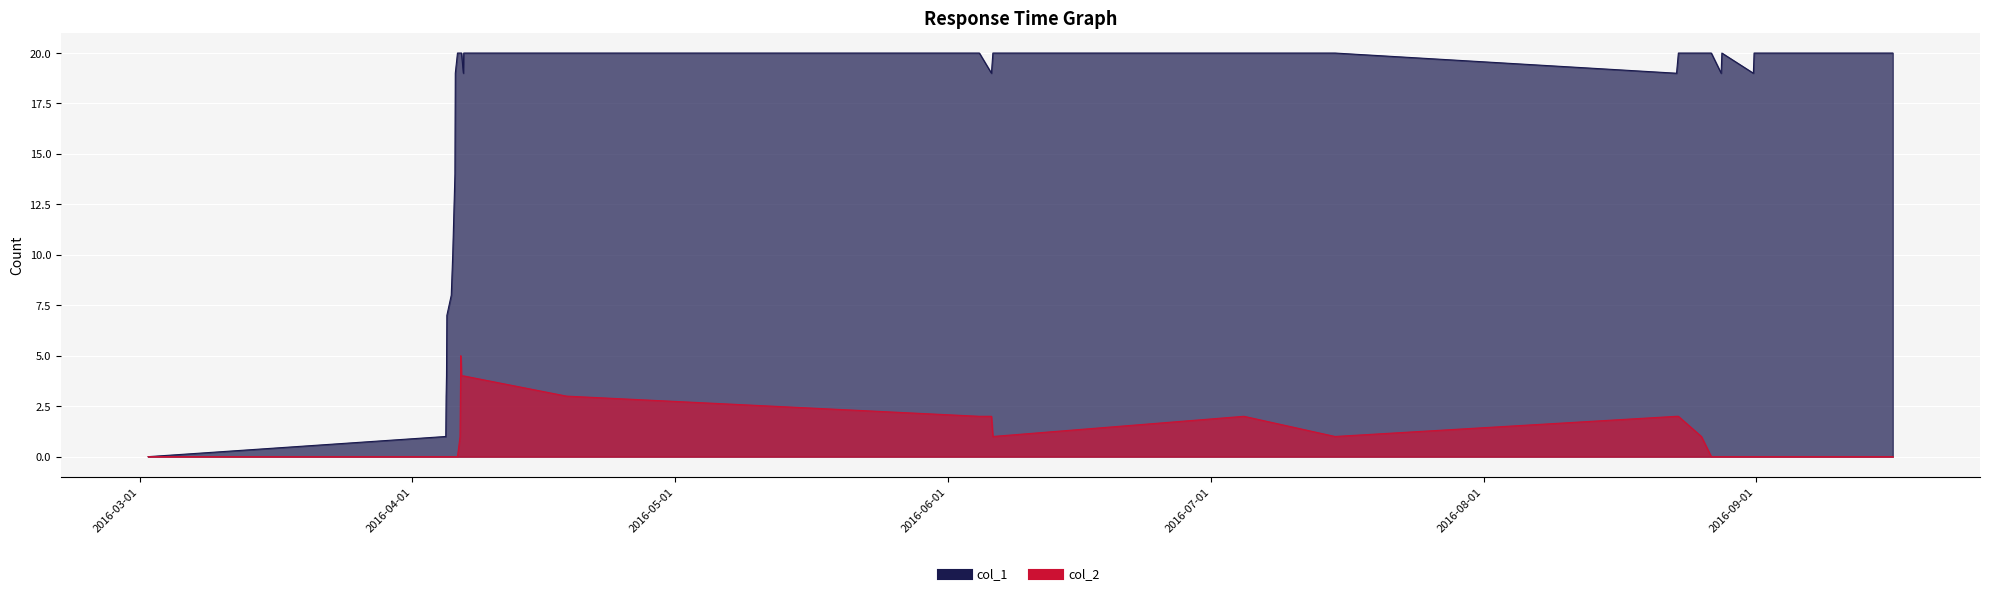

What is the sum of all col_2 values?

37